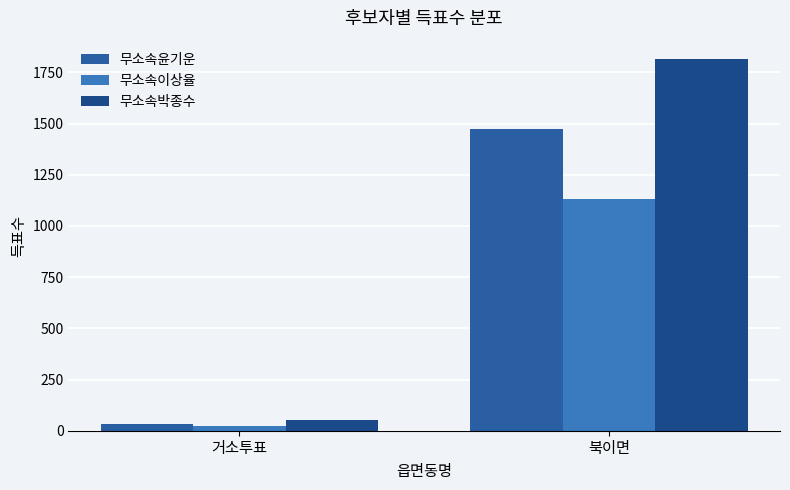

Reading right to left, list all the values displayed in this chart.

무소속윤기운: 1474	31
무소속이상율: 1132	24
무소속박종수: 1814	53